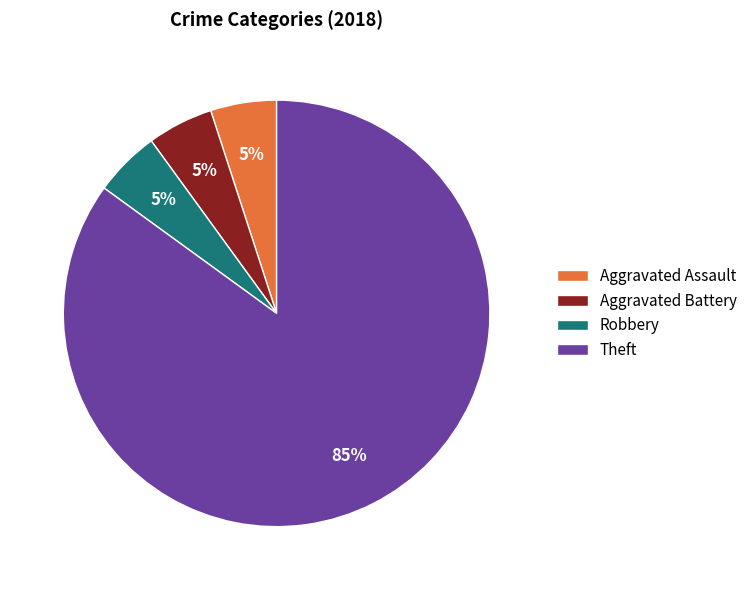

True or false: Theft accounts for 85% of the total.

True